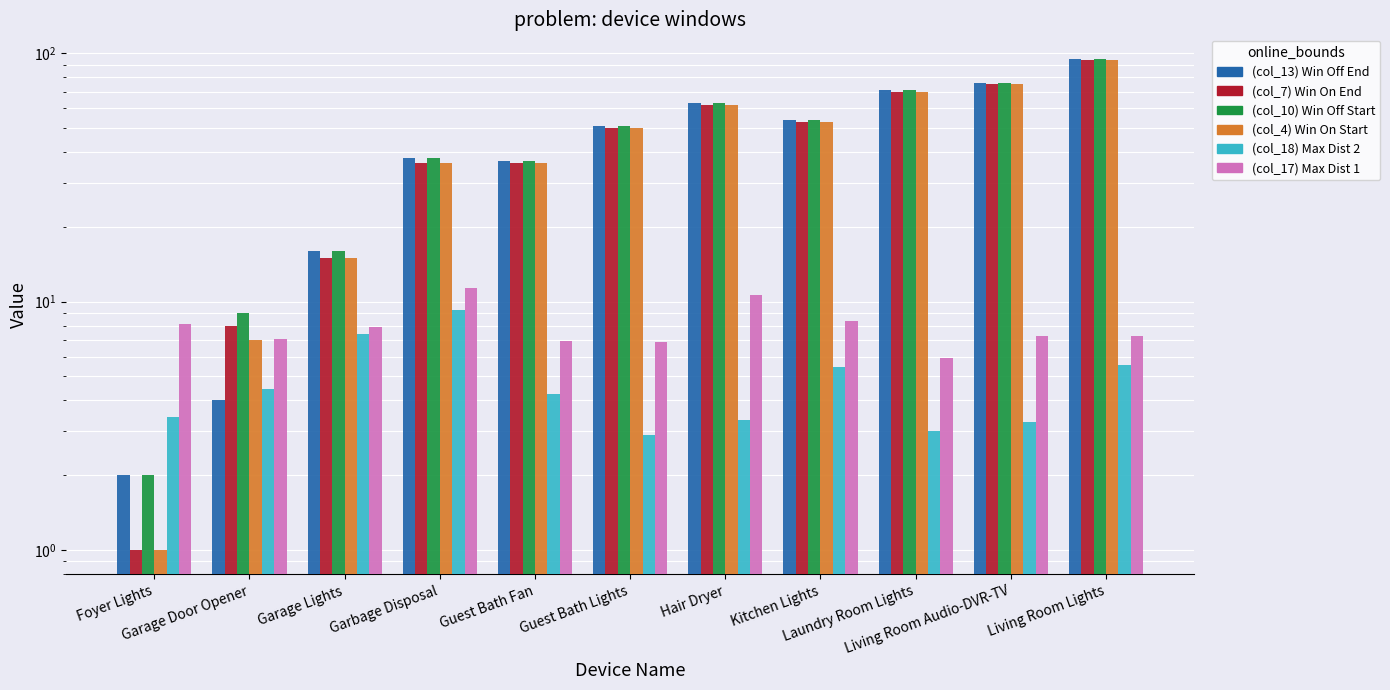

Which category has the lowest value across all series?

Foyer Lights